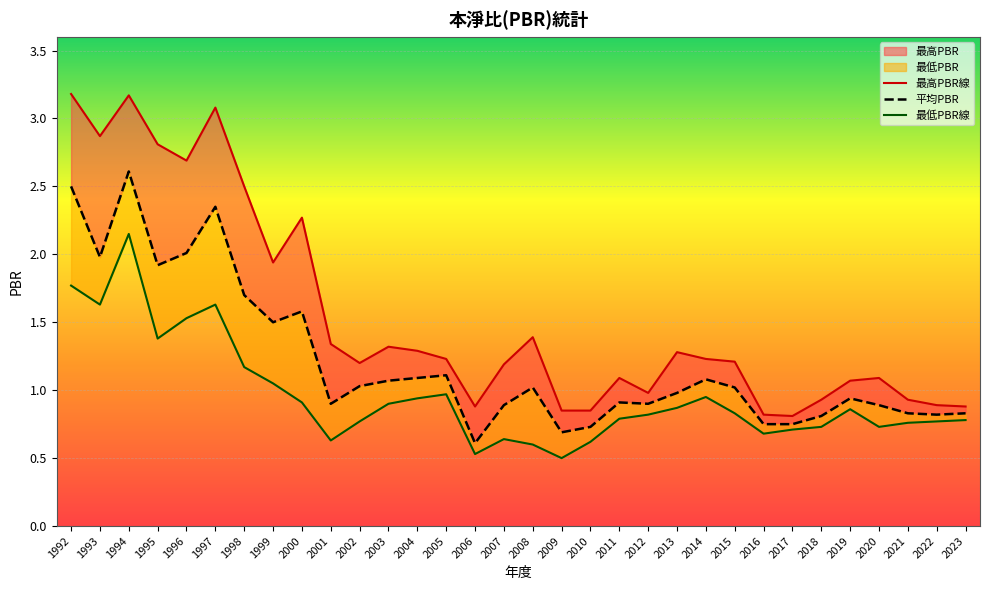

The 平均PBR series shows 1.0 at 2010. True or false?

False